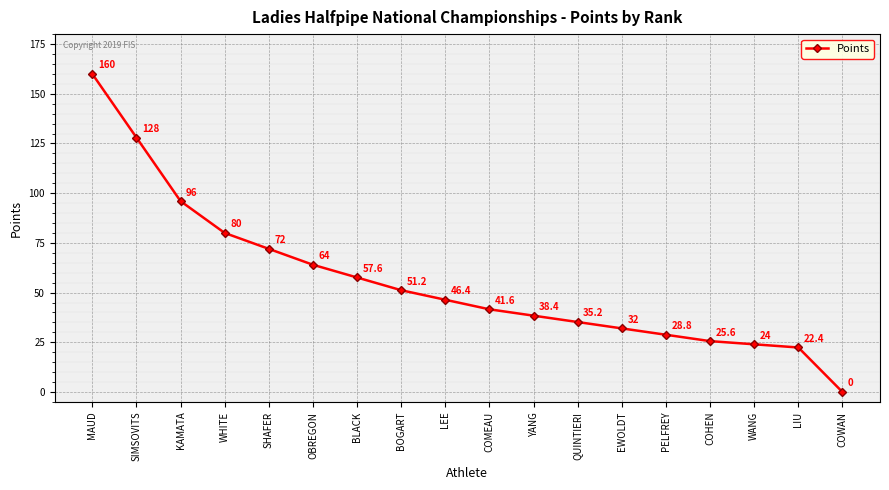

Approximately how many times larger is the value at WHITE compared to LIU?

3.6